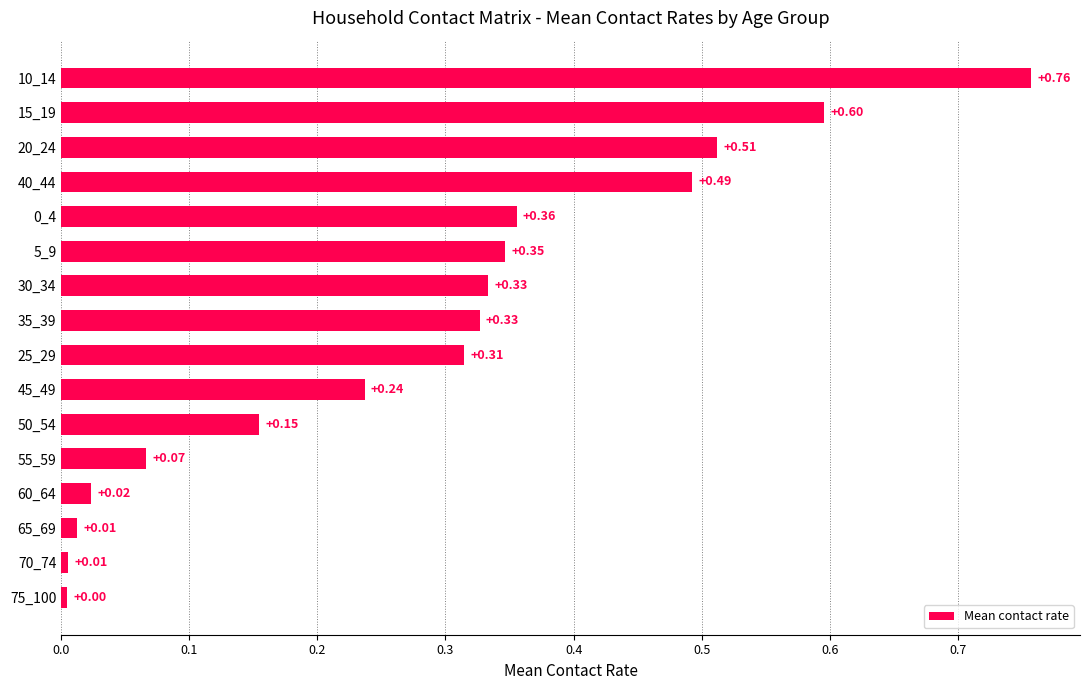

What is the sum of all values?

4.5